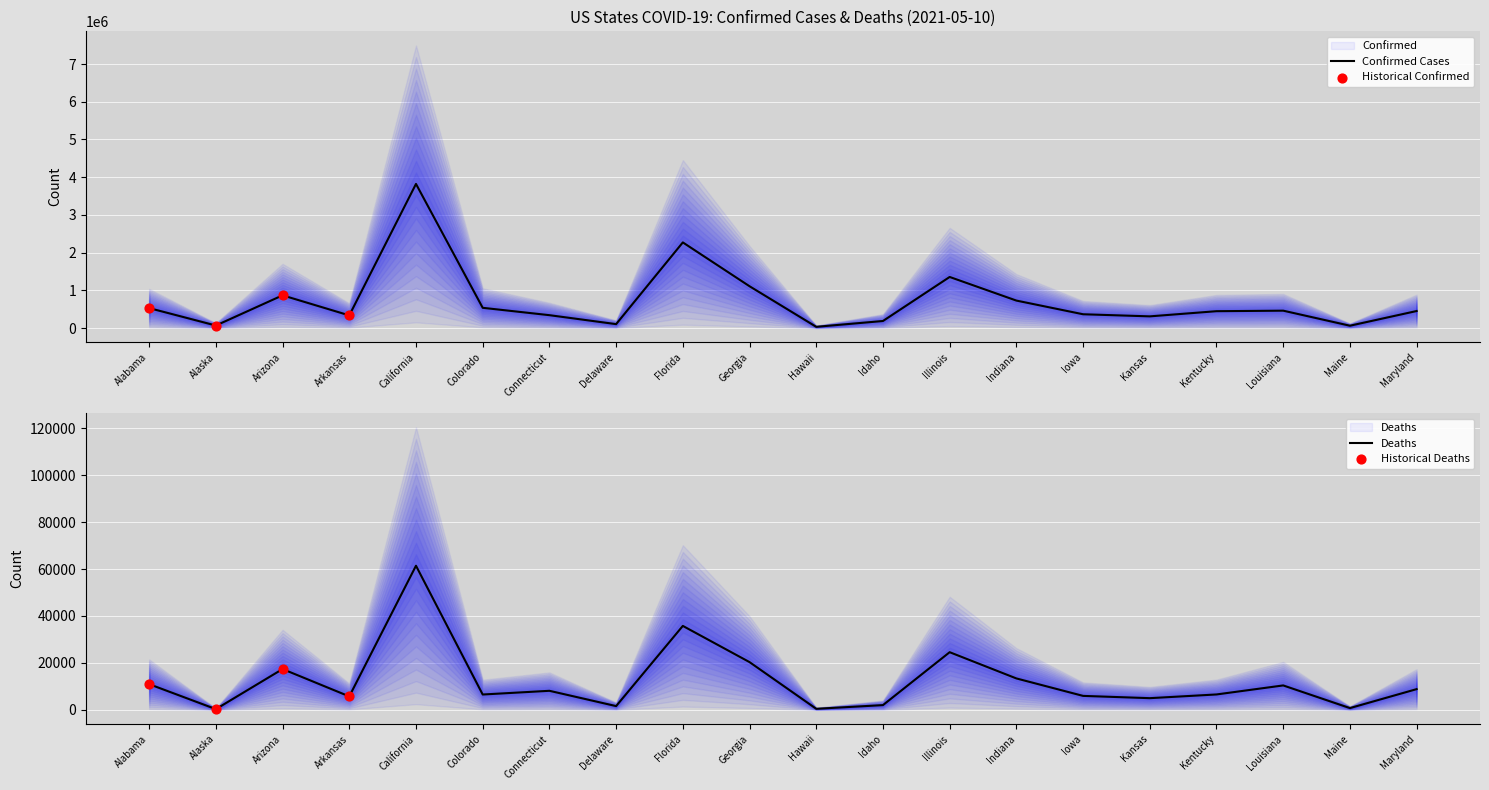

Which series contains the lowest Y value?

Deaths